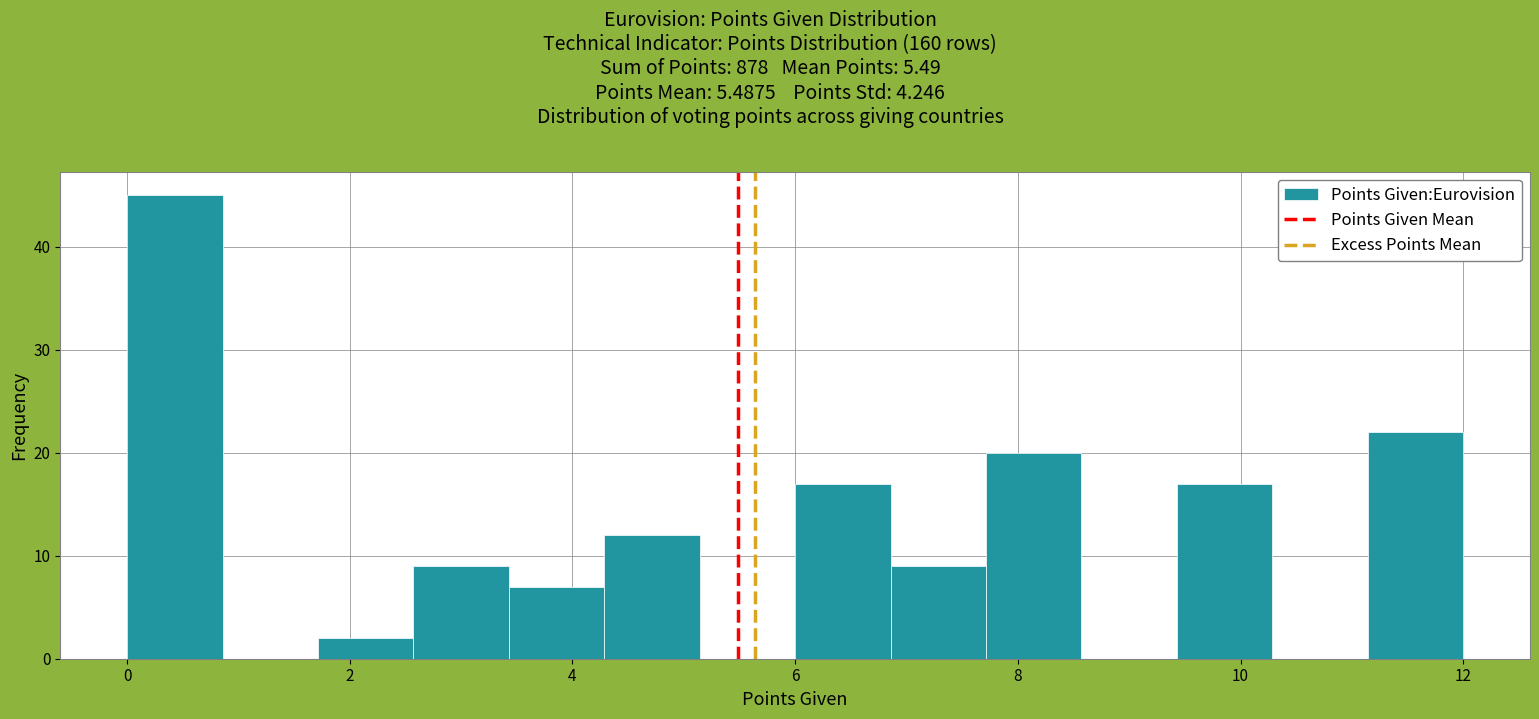

Over which range of the x-axis is the bar tallest?

0.0 to 0.8